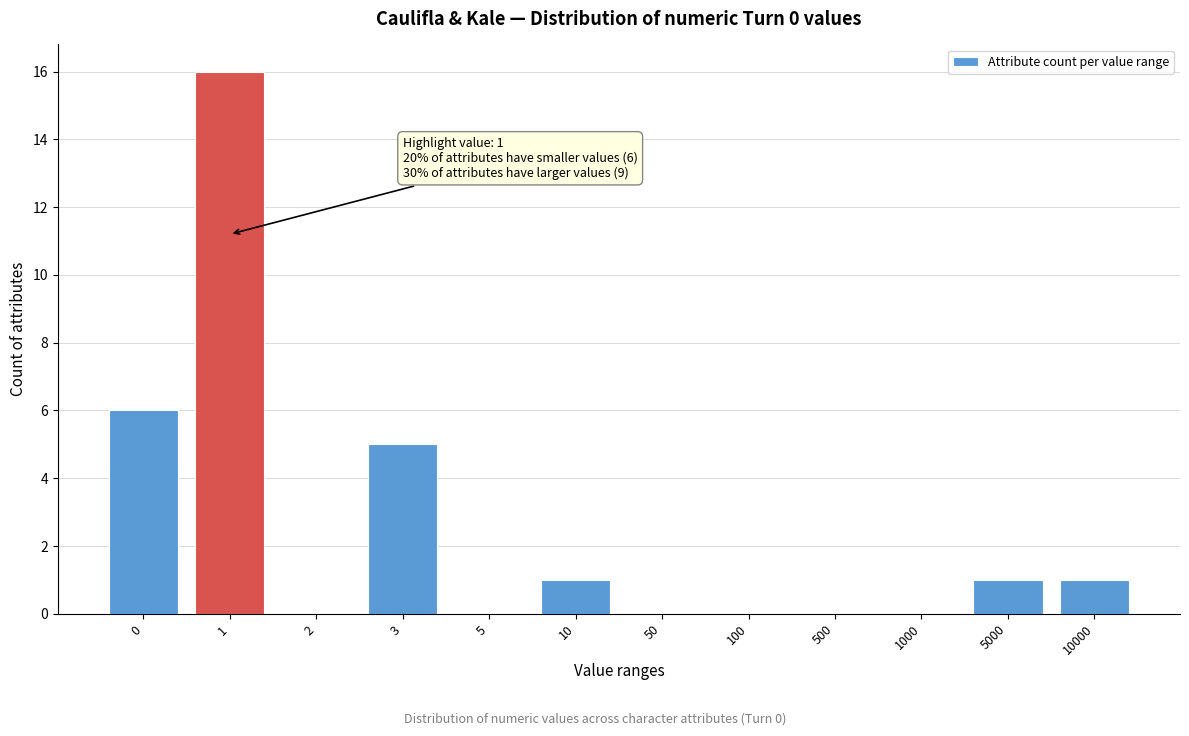

Reading left to right, extract all data points from this chart.

0=6	1=16	2=0	3=5	5=0	10=1	50=0	100=0	500=0	1000=0	5000=1	10000=1